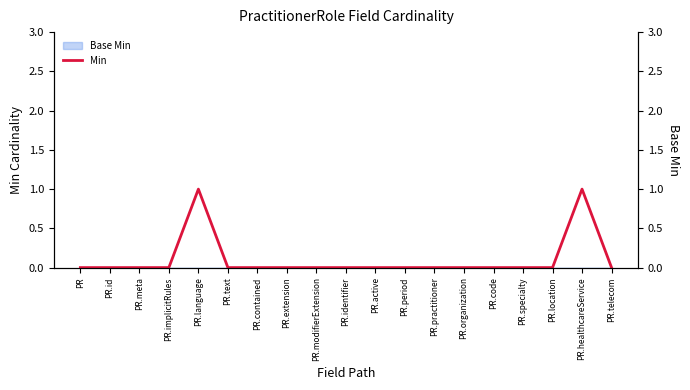

The chart shows a value of 0 at PR.telecom. True or false?

True